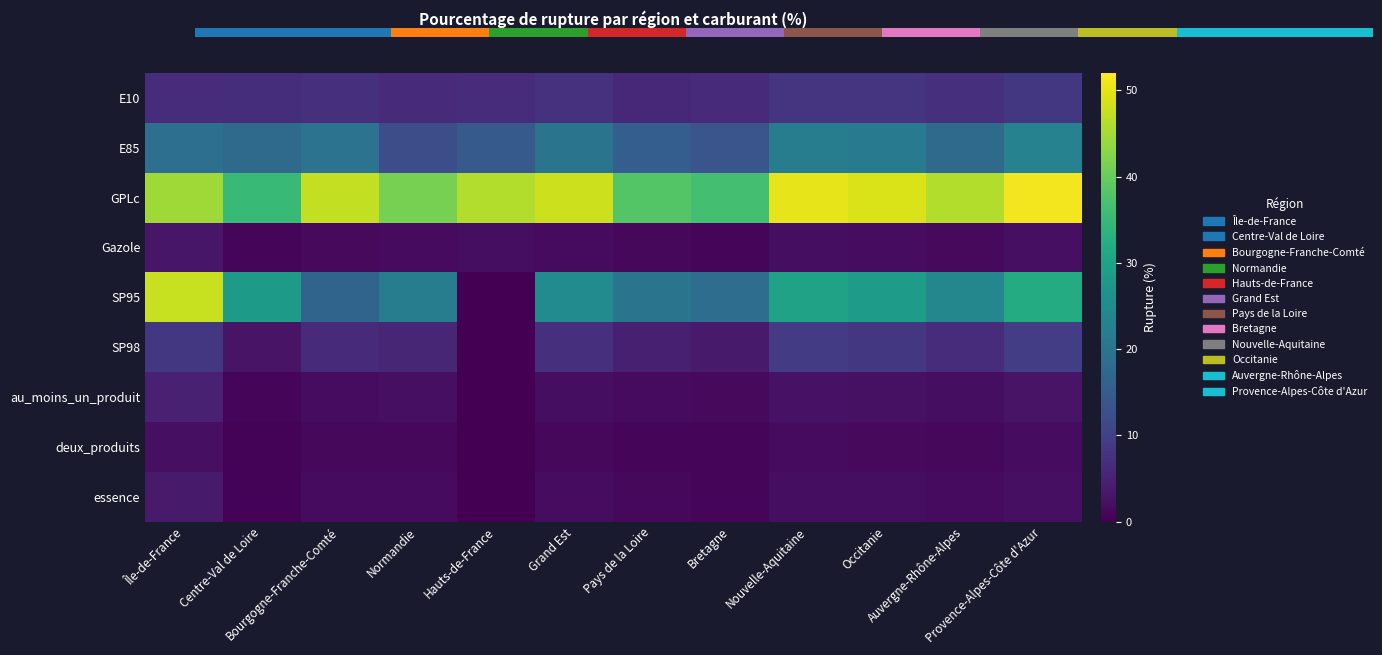

The SP95 series shows 0.0 at Hauts-de-France. True or false?

True